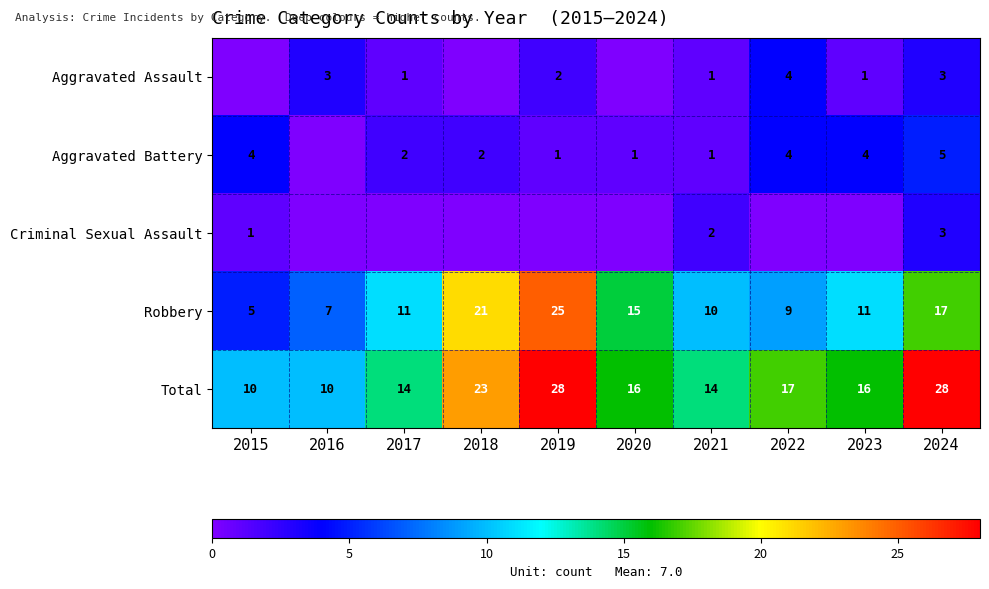

Is the value of Aggravated Assault at 2016 greater than the value of Aggravated Battery at 2023?

No